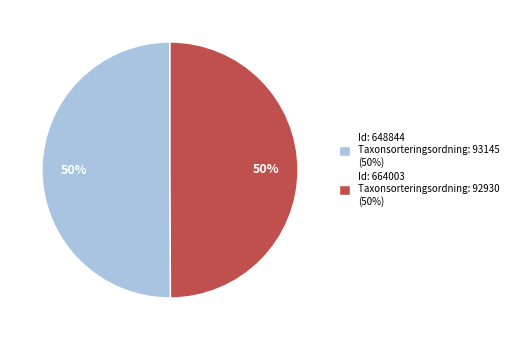

Is it true that Id: 664003 Taxonsorteringsordning: 92930 (50%) is 62% of the pie?

False